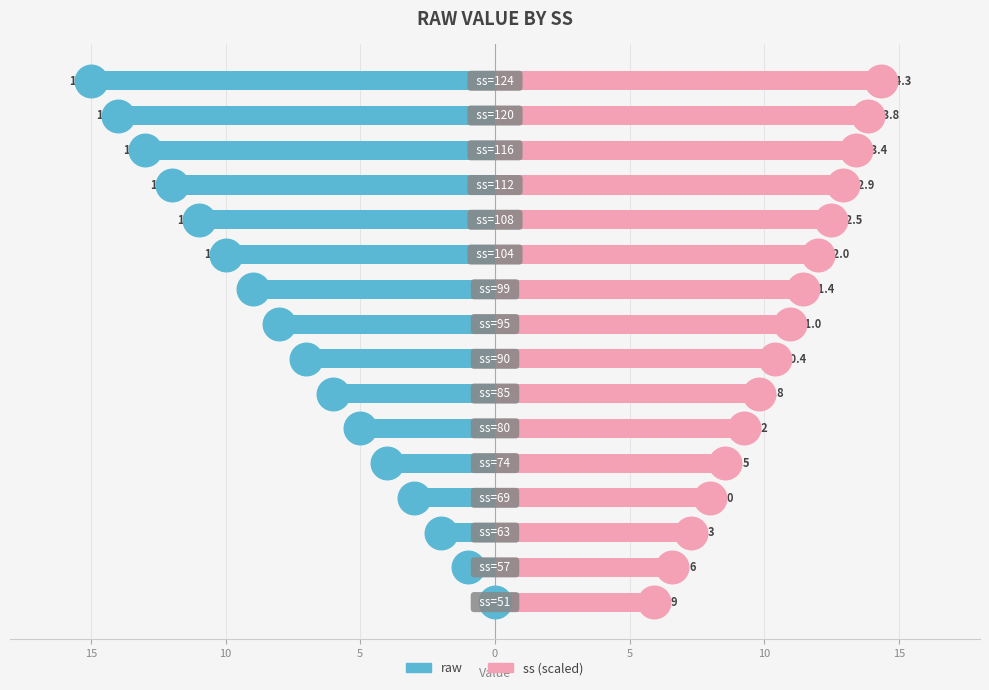

Which series has the widest spread of Y values?

raw